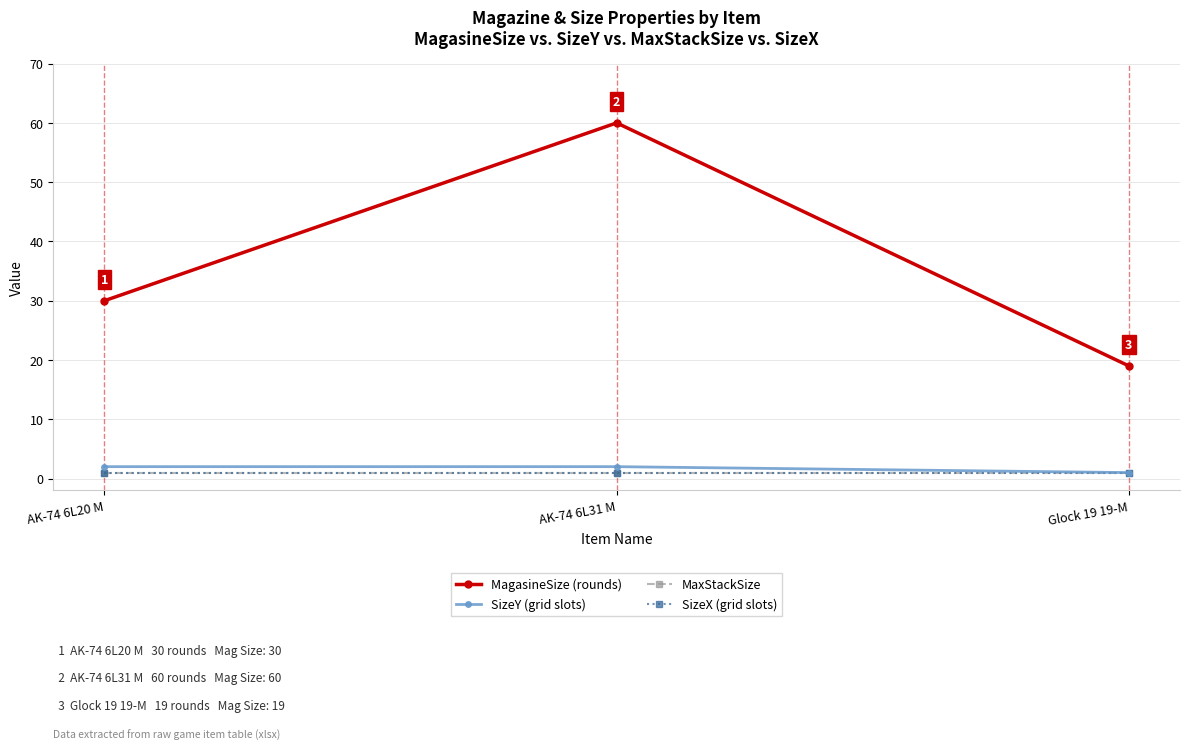

The MagasineSize (rounds) series shows 12 at AK-74 6L20 M. True or false?

False